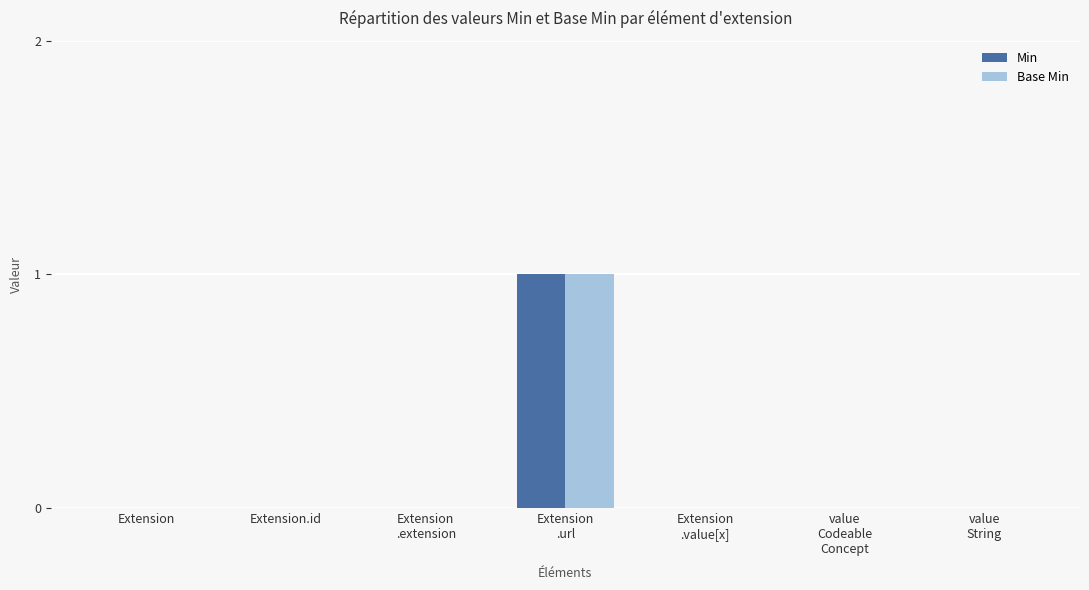

What are all the series names shown in the legend?

Min, Base Min